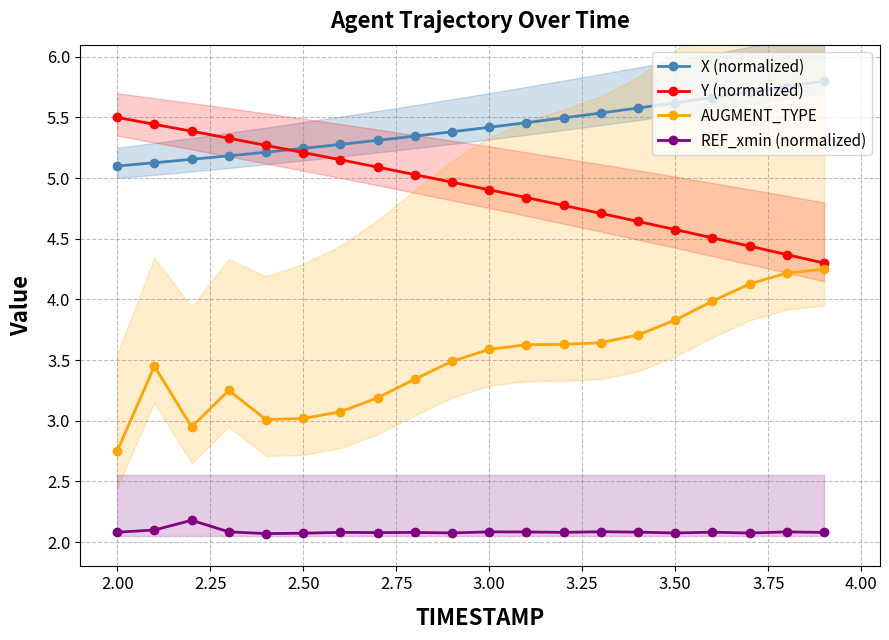

What is the sum of all REF_xmin (normalized) values?

41.7